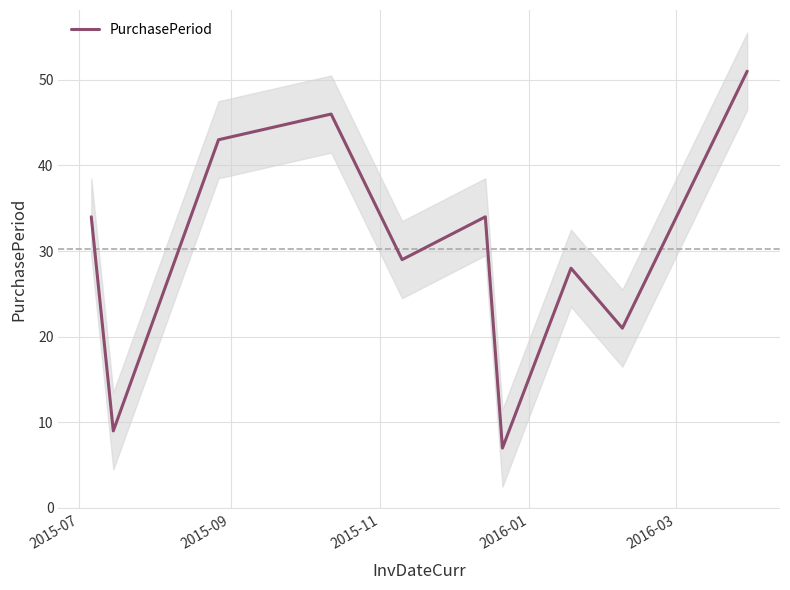

How many points are lower than both their immediate neighbors (excluding endpoints)?

4